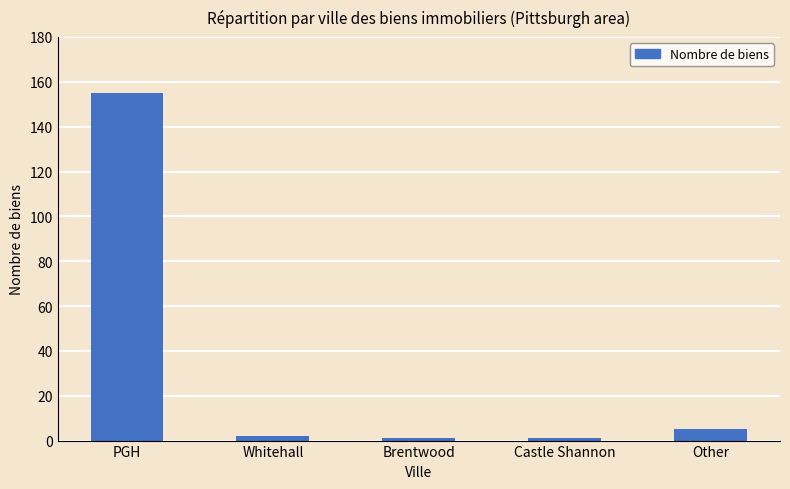

What is the ratio of the value at Castle Shannon to the value at Whitehall?

0.5